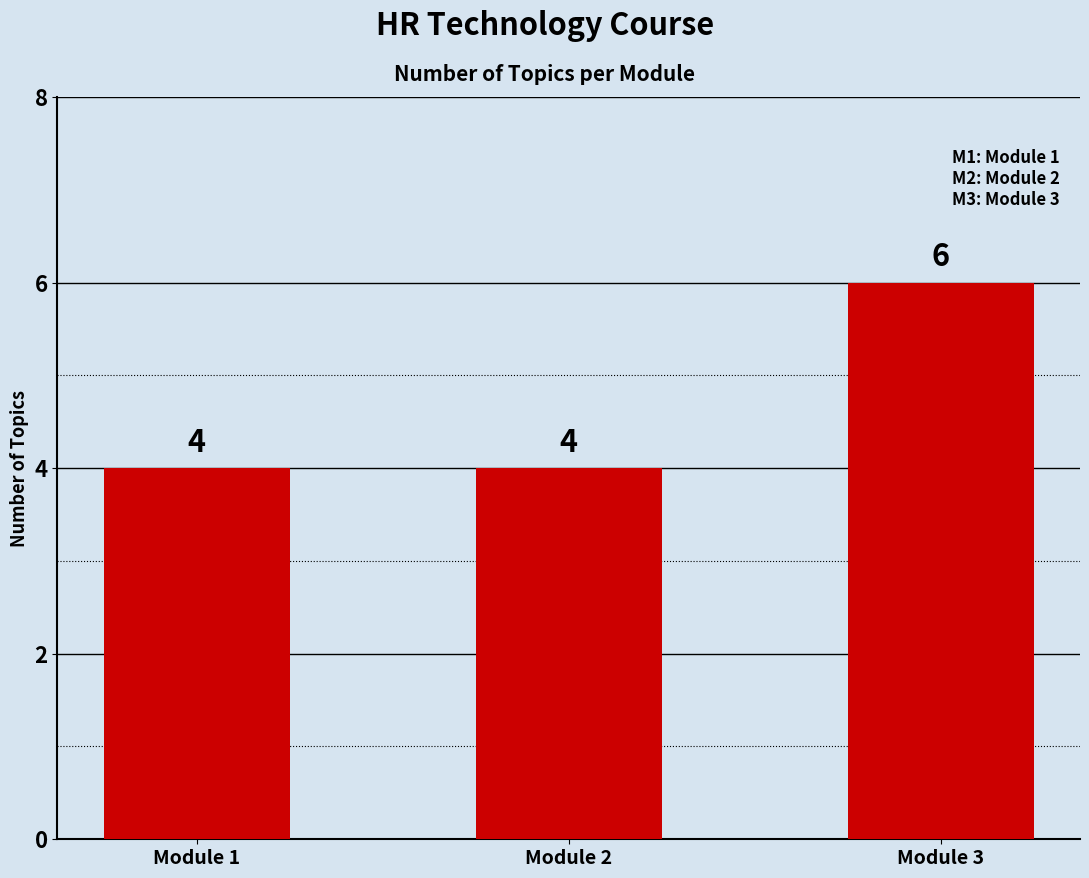

How many values are between 4 and 6?

3